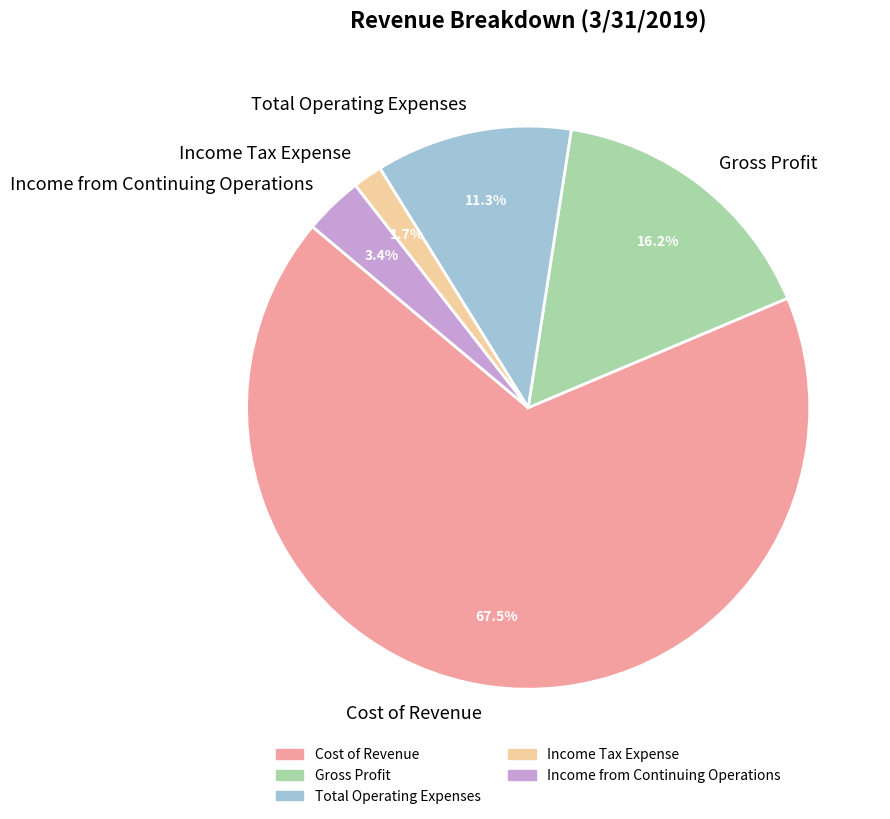

What percentage is the Income Tax Expense slice, to the nearest percent?

2%